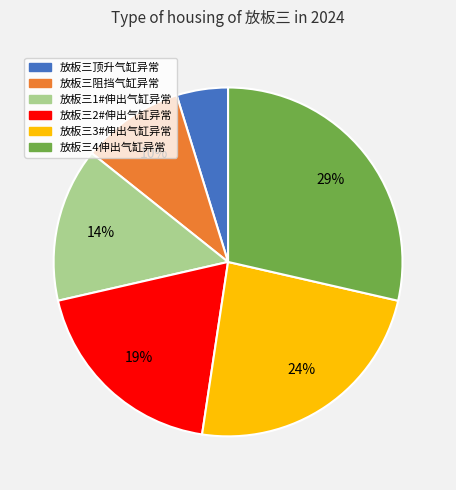

Which category has the biggest portion of the pie?

放板三4伸出气缸异常